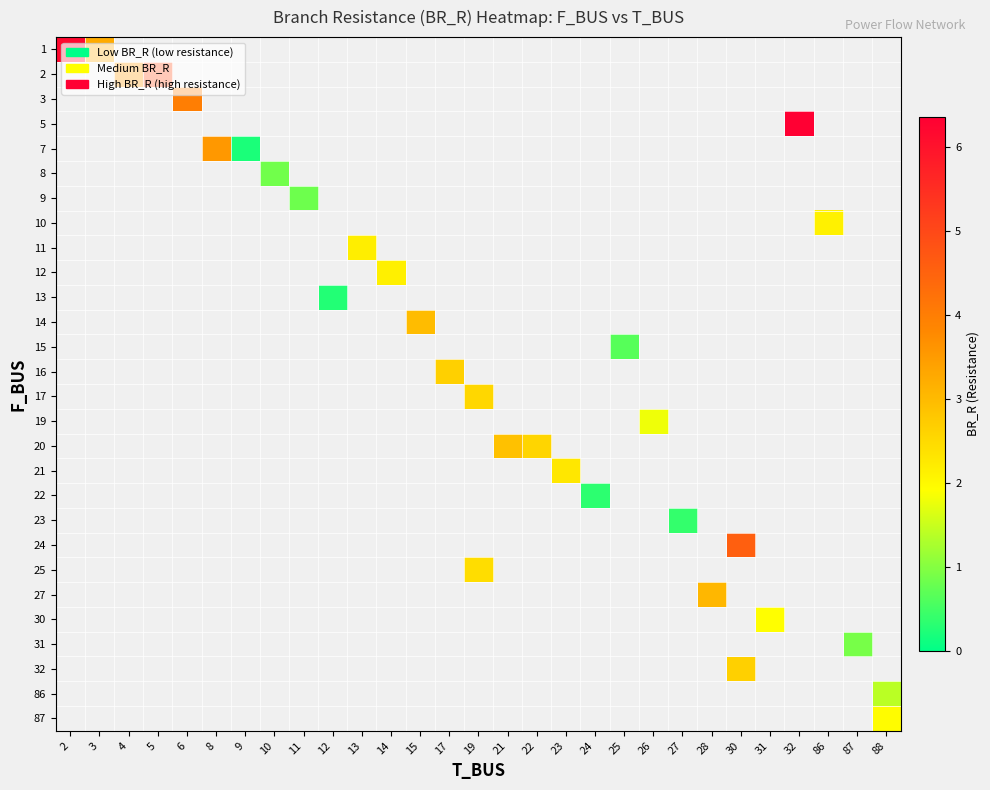

Which label corresponds to the smallest value in the chart?

9